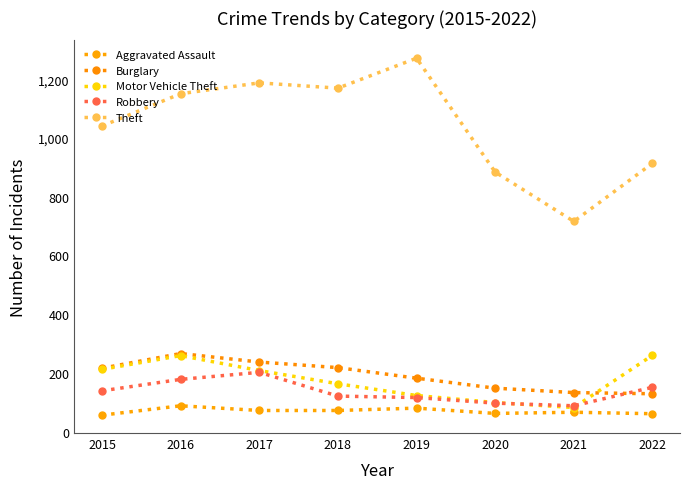

Read the Burglary value at 2022, to the nearest 10.

130